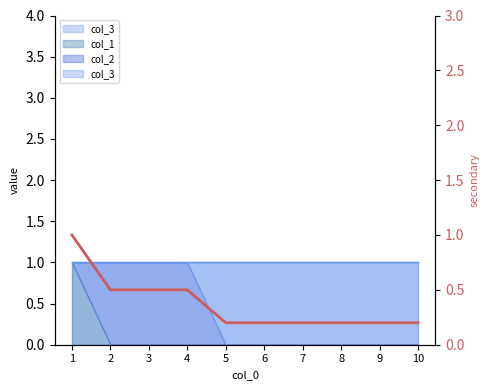

Reading right to left, list all the values displayed in this chart.

0.2	0.2	0.2	0.2	0.2	0.2	0.5	0.5	0.5	1.0